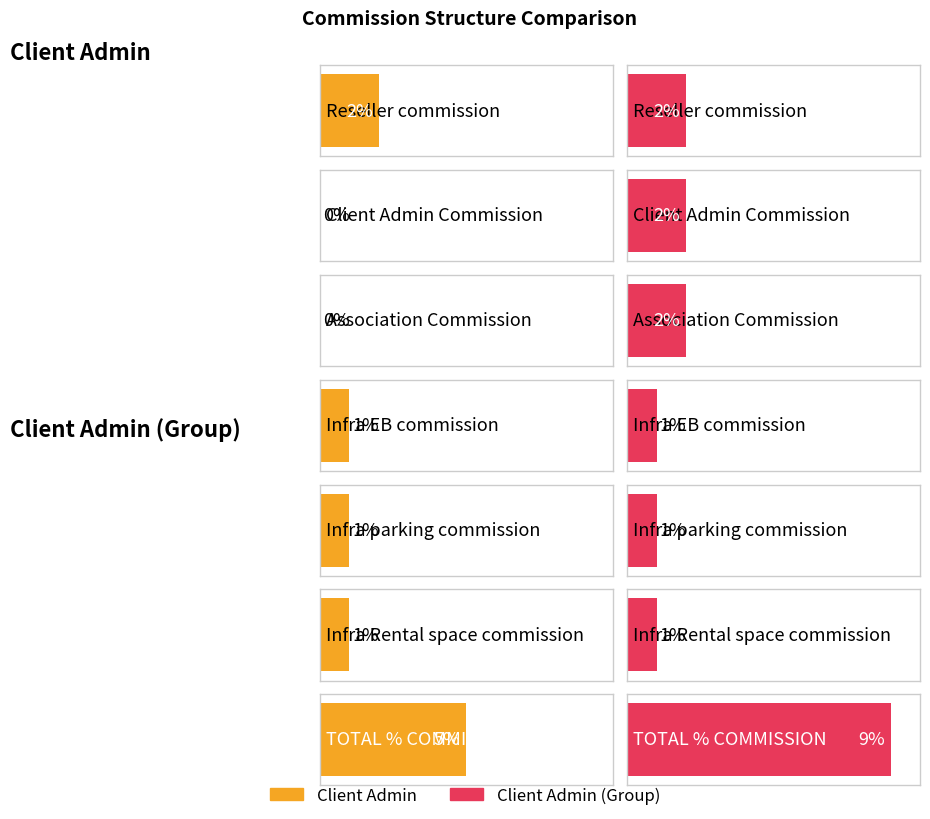

How many values in the Client Admin (Group) series are below 2?

3